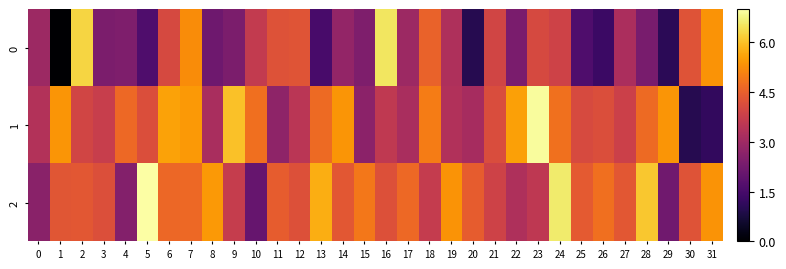

At which category does the chart reach its minimum across all series?

1